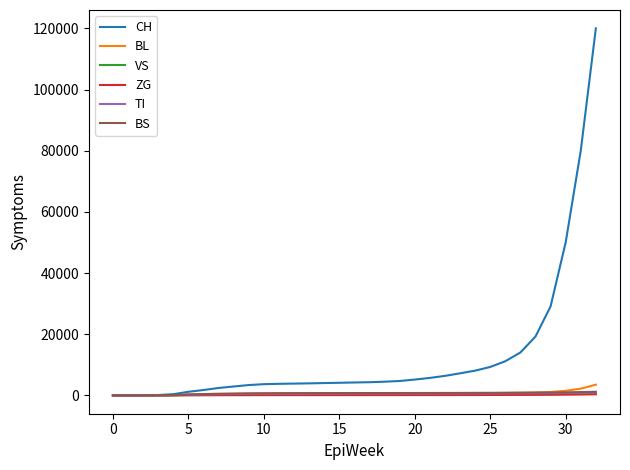

Which series has the largest range (max minus min)?

CH